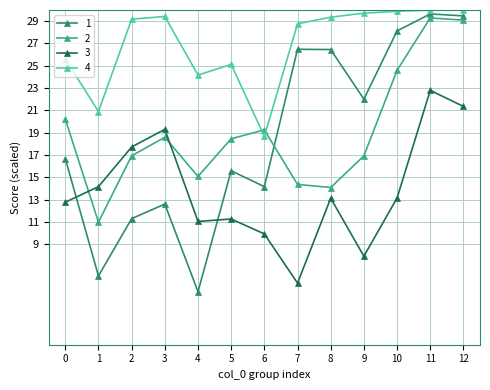

Where is the first local minimum for 2?

1